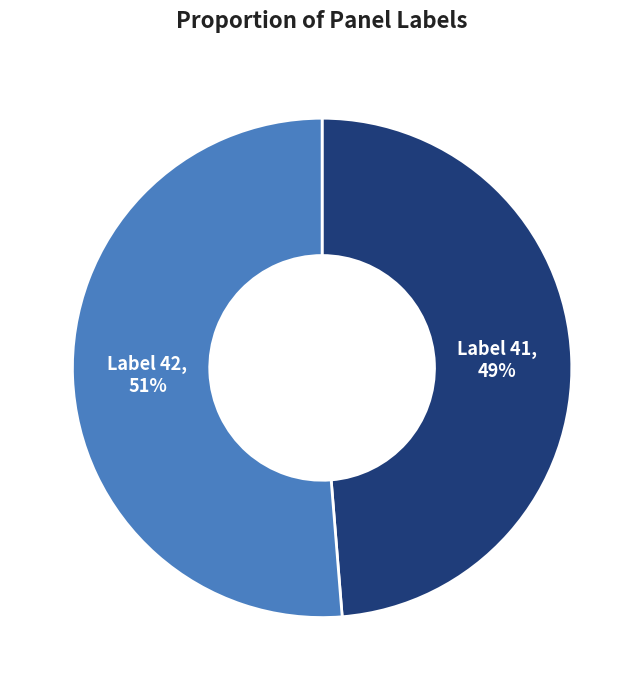

To the nearest percent, what portion does Label 41 represent?

49%